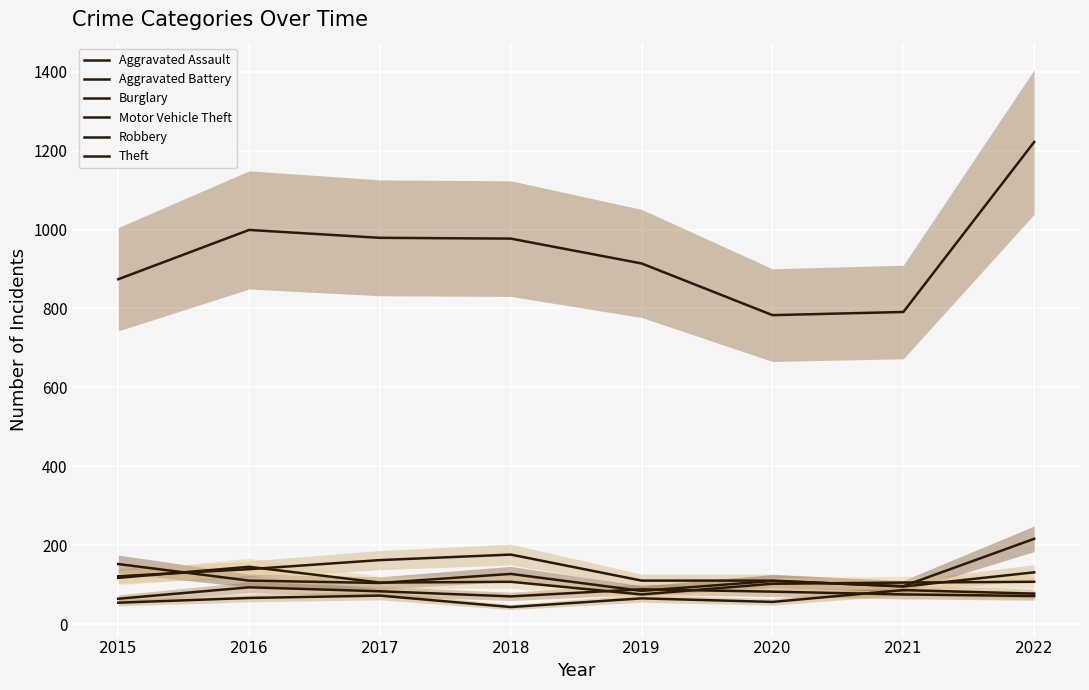

The value of Burglary at 2021 is 95. True or false?

True